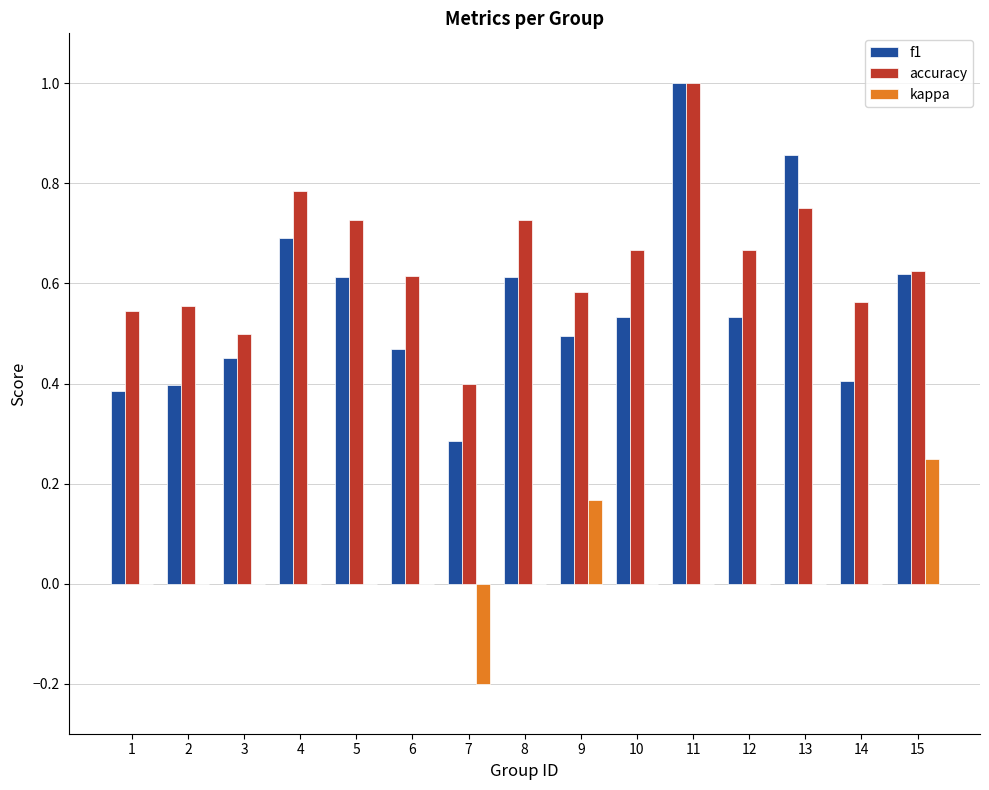

What are all the series names shown in the legend?

f1, accuracy, kappa